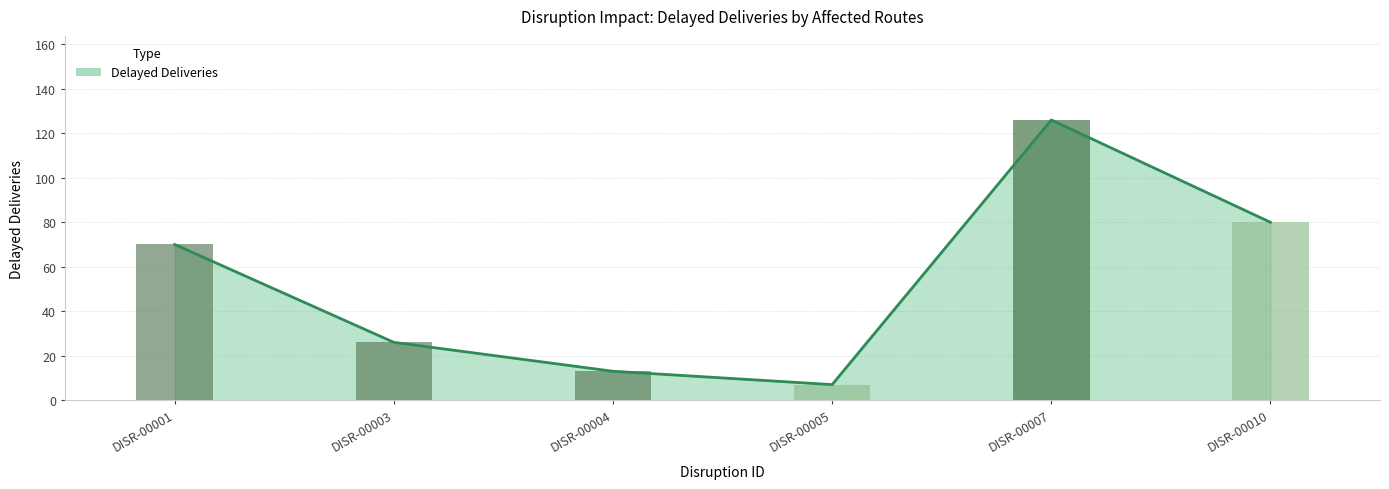

What is the minimum value shown in the chart?

7